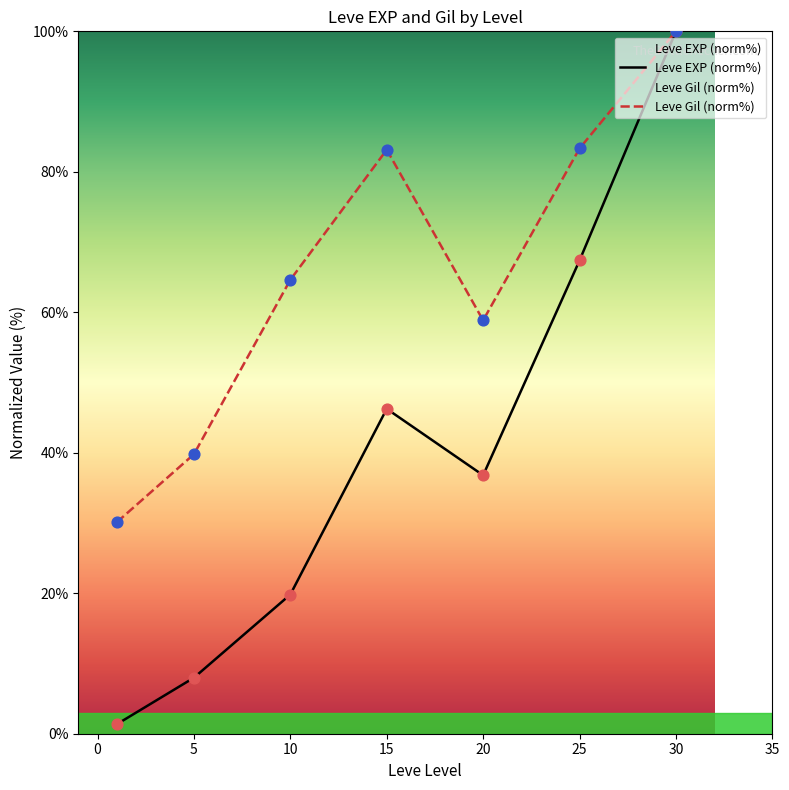

What is the total value across all series at 15?

129.4